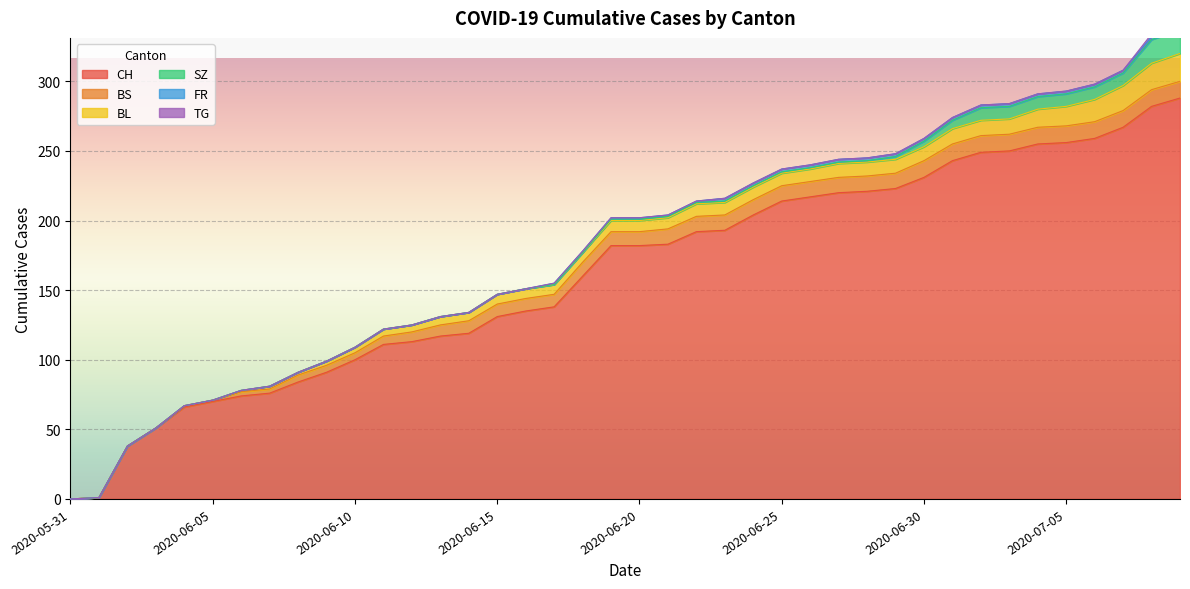

Reading left to right, transcribe all the data shown in this chart.

CH: 0	1	38	51	66	70	74	76	84	91	100	111	113	117	119	131	135	138	160	182	182	183	192	193	204	214	217	220	221	223	231	243	249	250	255	256	259	267	282	288
BS: 0	0	0	0	1	1	3	3	5	5	5	6	7	8	9	9	9	9	10	10	10	11	11	11	11	11	11	11	11	11	12	12	12	12	12	12	12	12	12	12
BL: 0	0	0	0	0	0	1	2	2	3	4	5	5	6	6	7	7	7	7	8	8	8	9	9	9	9	9	10	10	10	10	11	11	11	13	14	16	18	19	20
SZ: 0	0	0	0	0	0	0	0	0	0	0	0	0	0	0	0	0	0	0	1	1	1	1	1	1	1	1	1	1	2	4	6	9	9	9	9	9	9	17	17
FR: 0	0	0	0	0	0	0	0	0	0	0	0	0	0	0	0	0	1	1	1	1	1	1	2	2	2	2	2	2	2	2	2	2	2	2	2	2	2	2	2
TG: 0	0	0	0	0	0	0	0	0	0	0	0	0	0	0	0	0	0	0	0	0	0	0	0	0	0	0	0	0	0	0	0	0	0	0	0	0	0	2	2